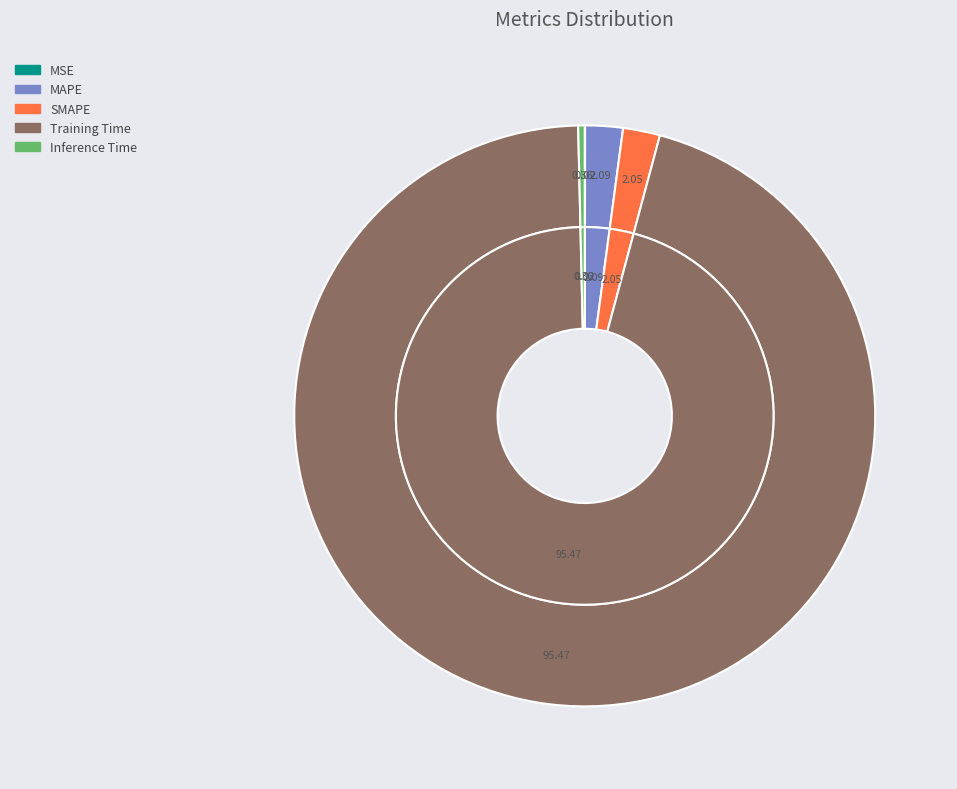

Is there any slice that represents more than half of the pie?

Yes